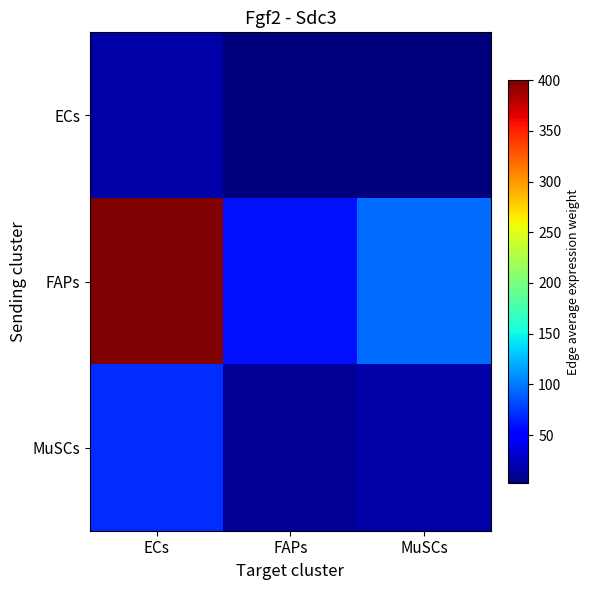

Rank the series by their maximum value, from lowest to highest.

ECs, MuSCs, FAPs